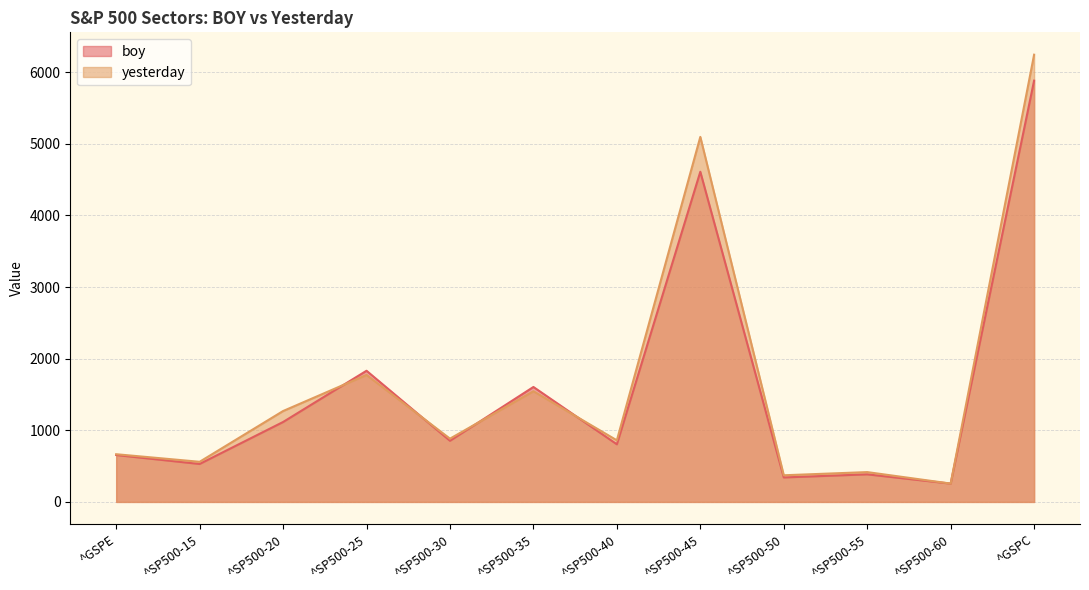

What is the difference between the maximum and minimum values in the boy series?

5625.7